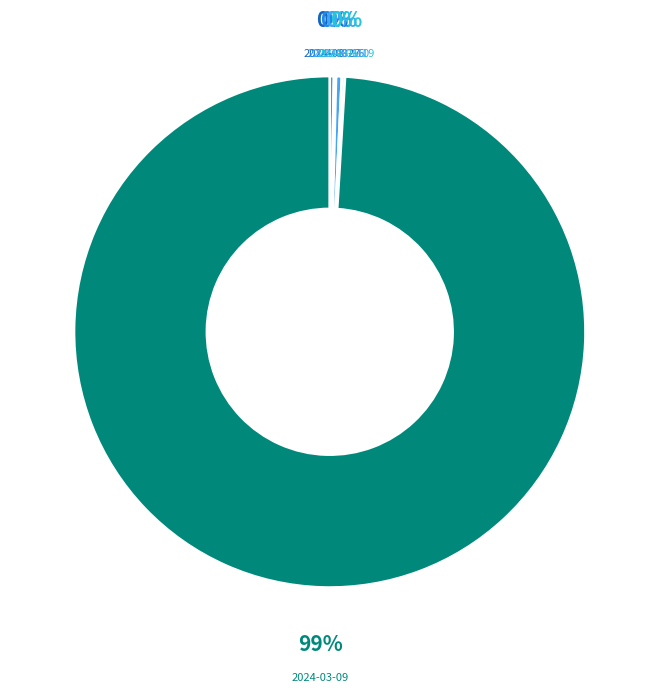

Does 2024-03-09 represent more than half of the total?

Yes